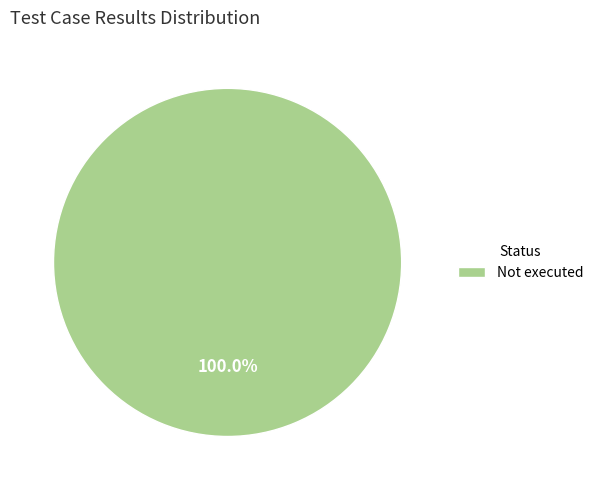

Does any single category account for the majority?

Yes